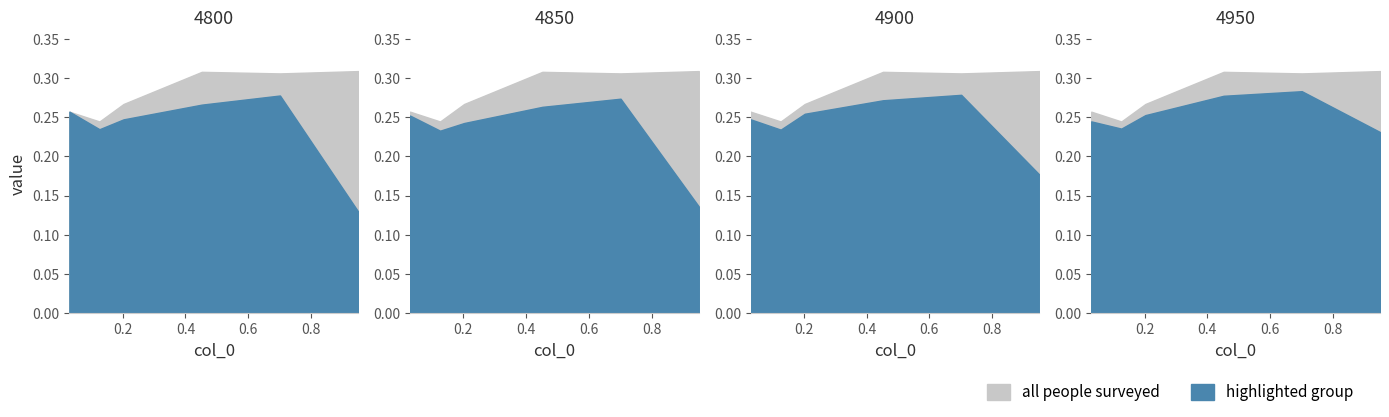

What is the highest value of the 4850 series?

0.3